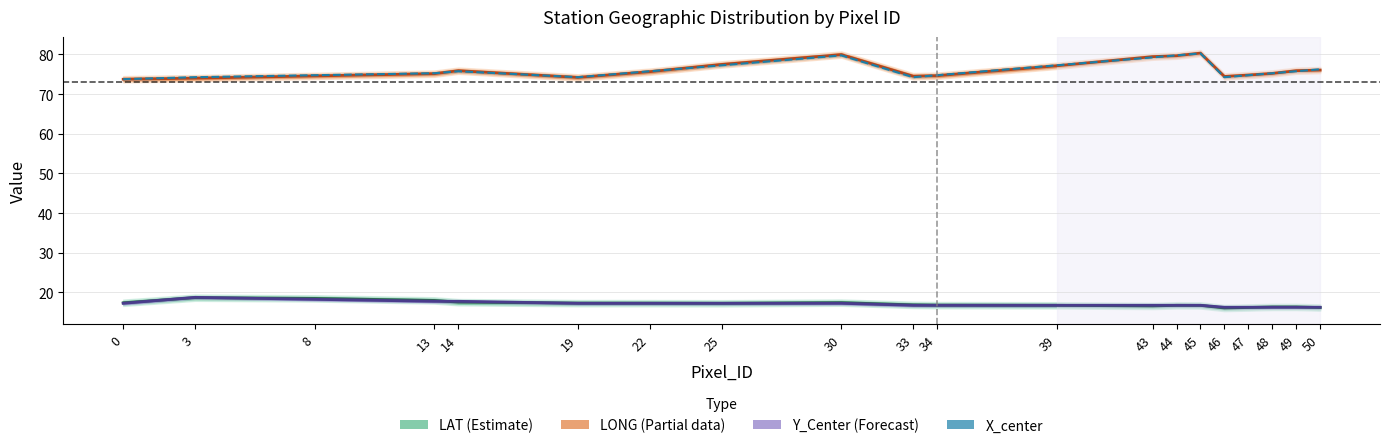

Is it true that LONG (Partial) equals 42.4 at 48?

False